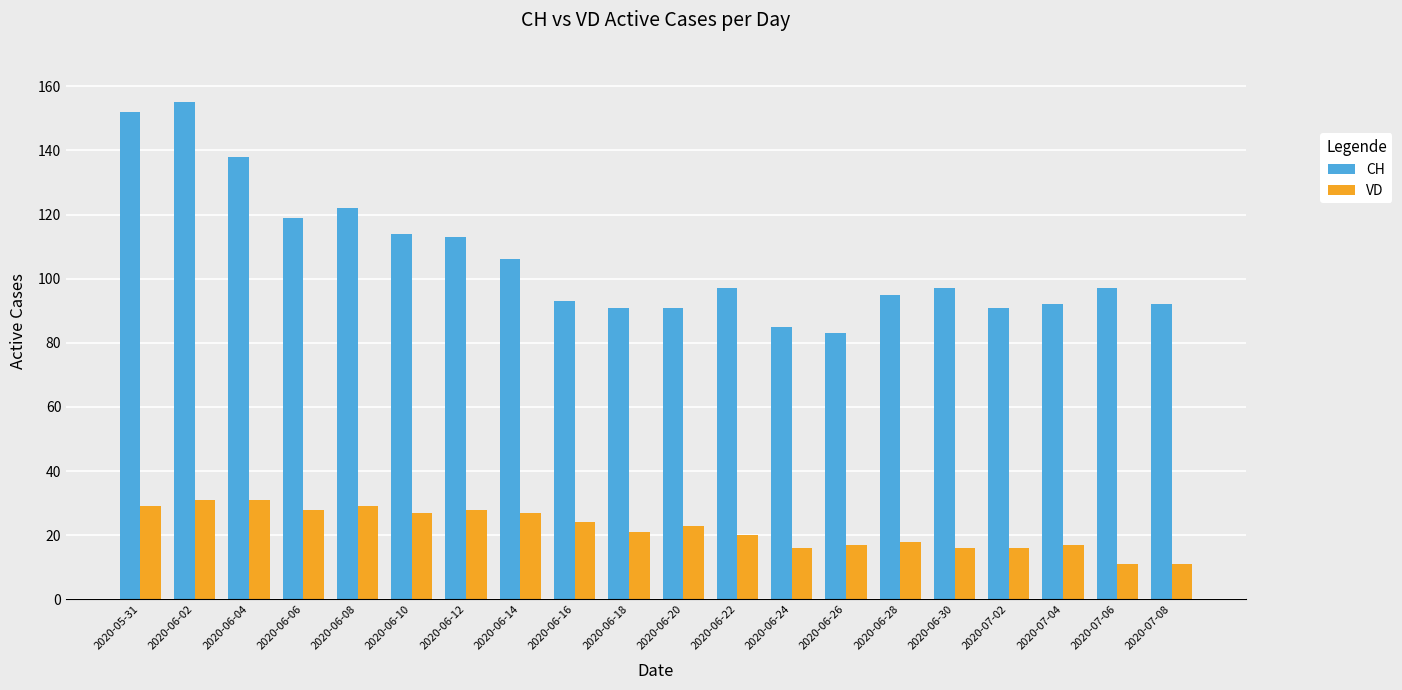

Does the chart contain stacked bars?

No